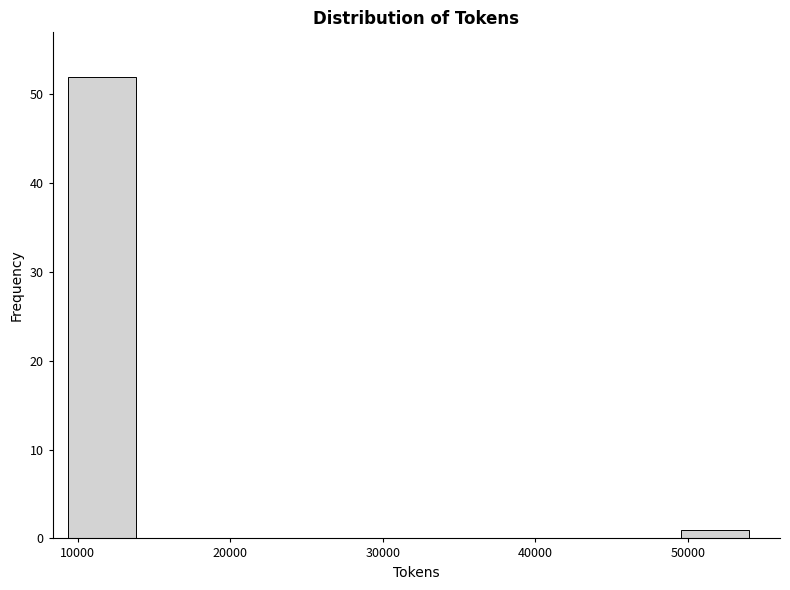

How tall is the bar that spans 9000 to 14000 on the x-axis? Neither the bar edges nor the heights are printed on the chart, so give them approximately, as read against the axes.

52